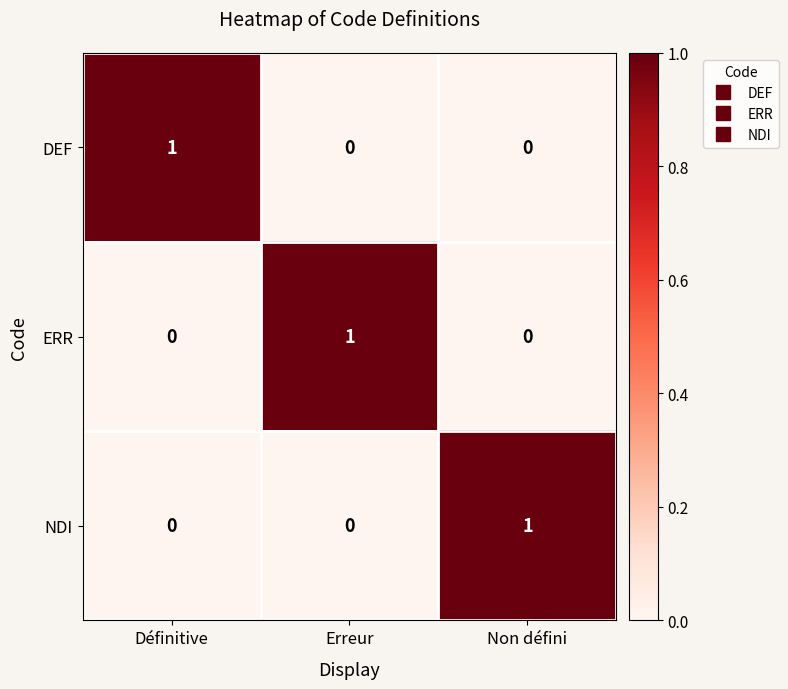

At how many categories does at least one series exceed 0?

3